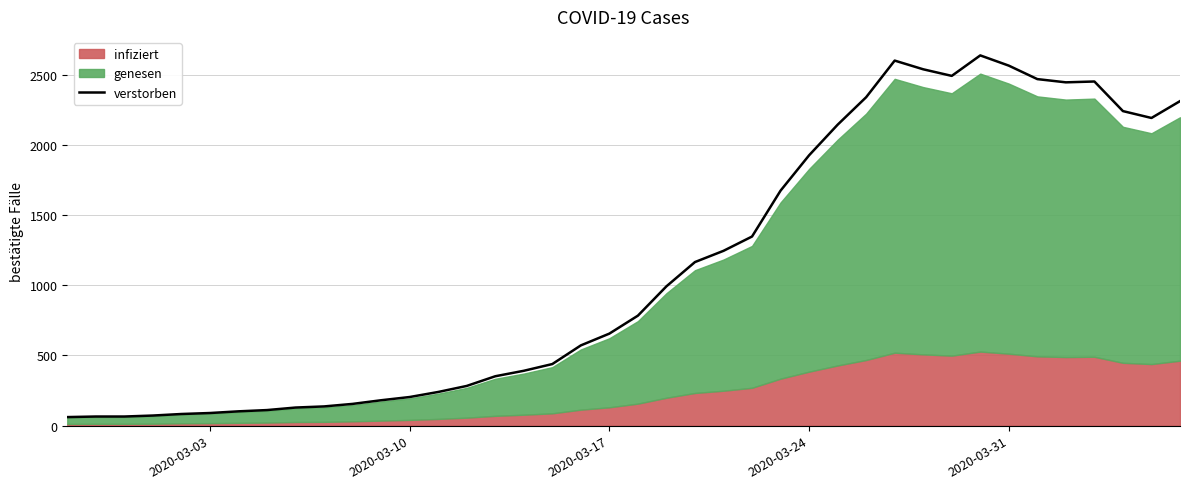

Reading left to right, list all the values displayed in this chart.

61	65	65	72	83	90	102	111	129	137	155	181	204	240	283	352	391	439	572	656	784	993	1166	1246	1348	1675	1927	2145	2341	2602	2540	2493	2639	2566	2470	2447	2453	2242	2193	2313